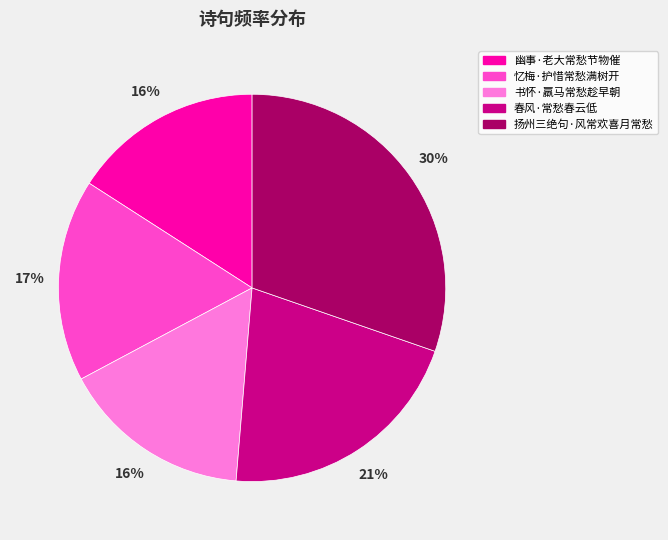

To the nearest percent, what is the difference between the largest and smallest slice percentages?

14%